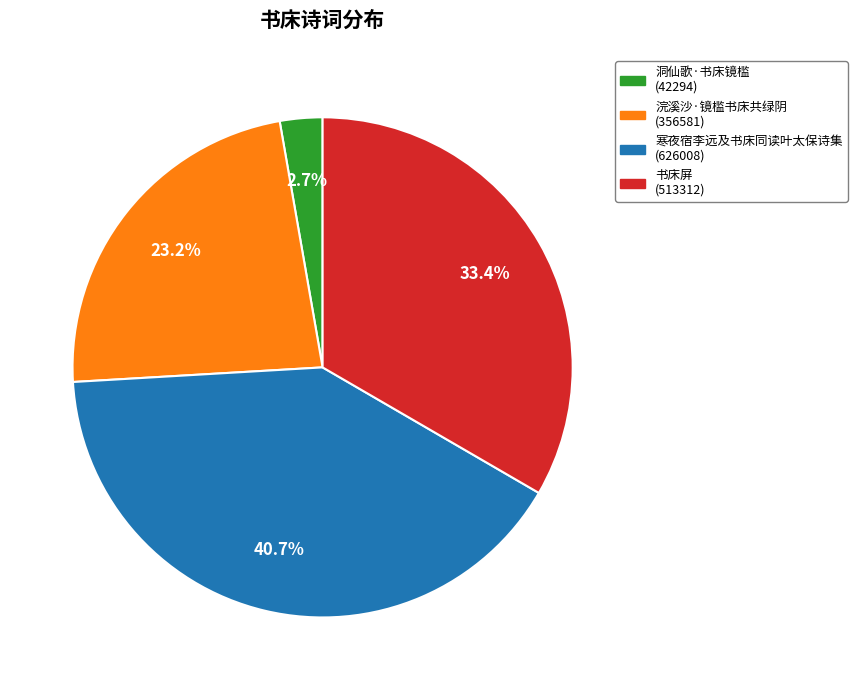

Does any single category account for the majority?

No